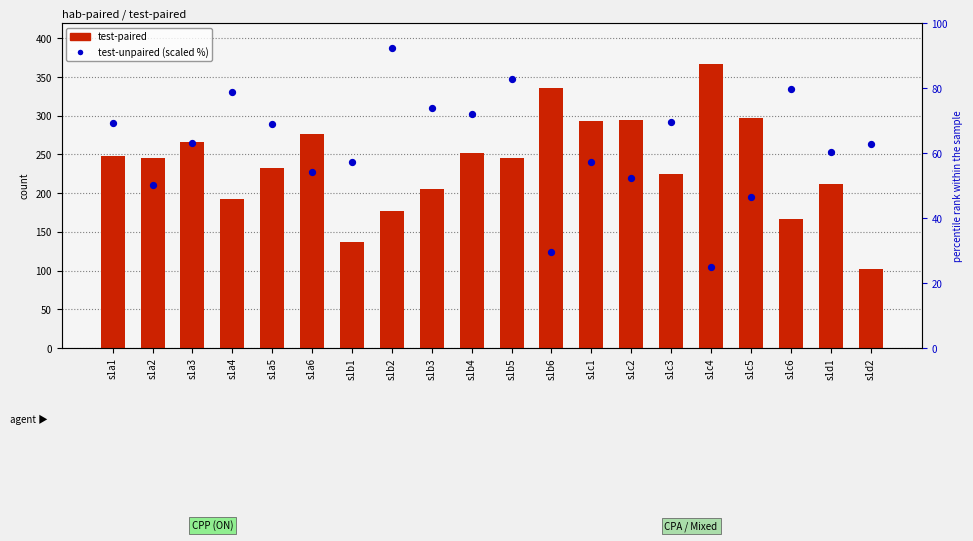

Which series reaches the maximum Y coordinate?

test-paired